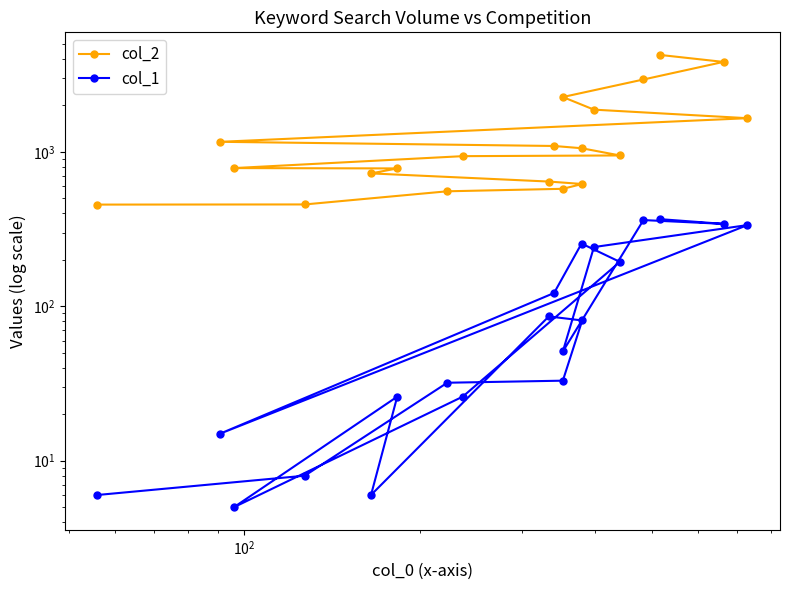

Reading left to right, what are all the values shown in this chart?

col_2: 4248	3829	2946	2268	1879	1654	1163	1093	1057	949	939	786	782	726	643	620	577	556	457	456
col_1: 367	342	362	51	242	336	15	122	255	194	26	5	26	6	86	81	33	32	8	6